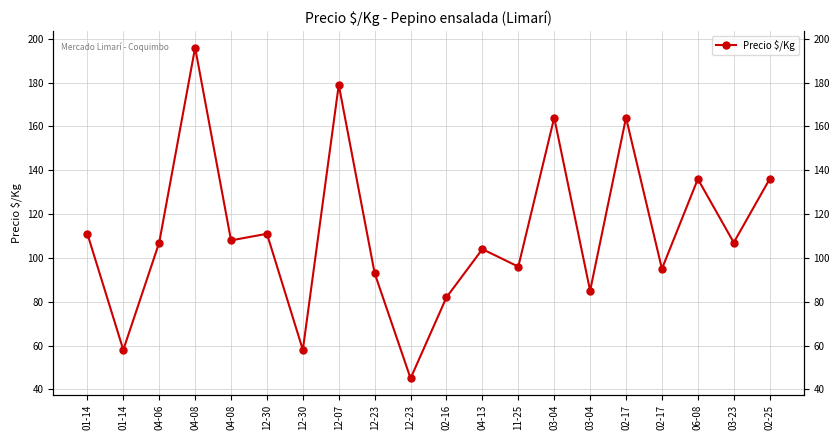

Is it true that the value at 02-16 is 82?

True